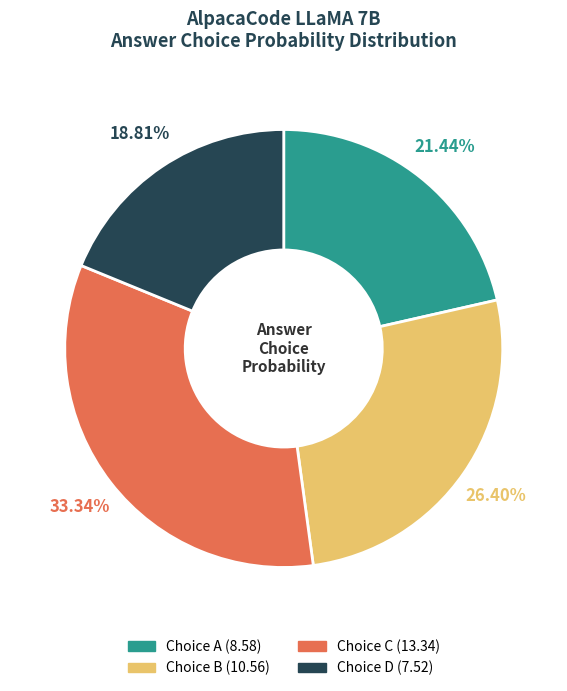

Is there a majority slice in this chart?

No